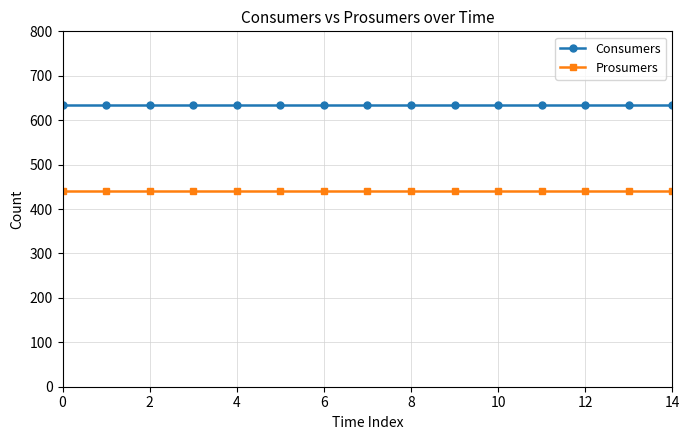

True or false: Consumers and Prosumers intersect in this chart.

False